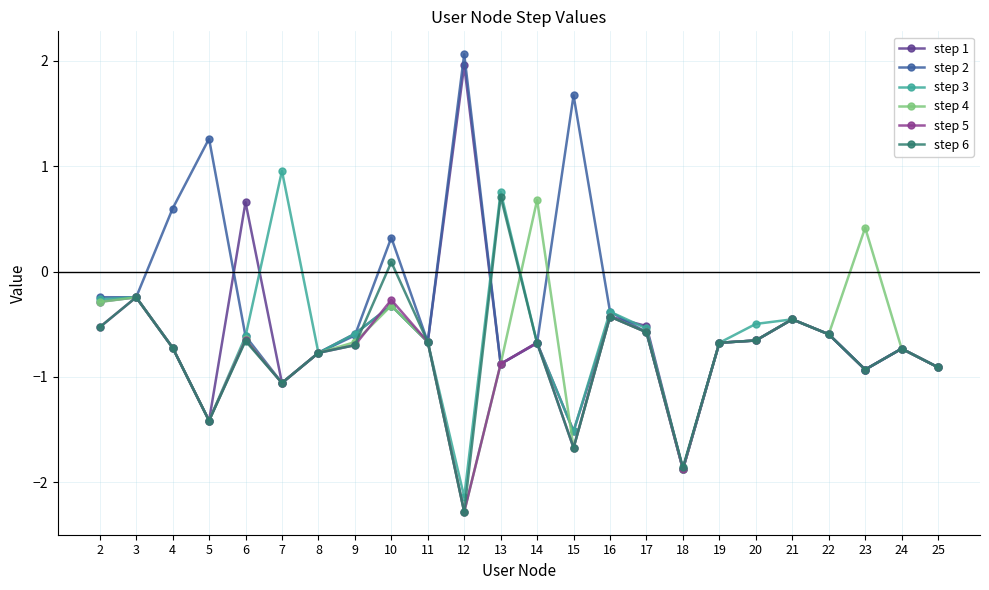

Is it true that step 2 equals -0.8 at 8?

True